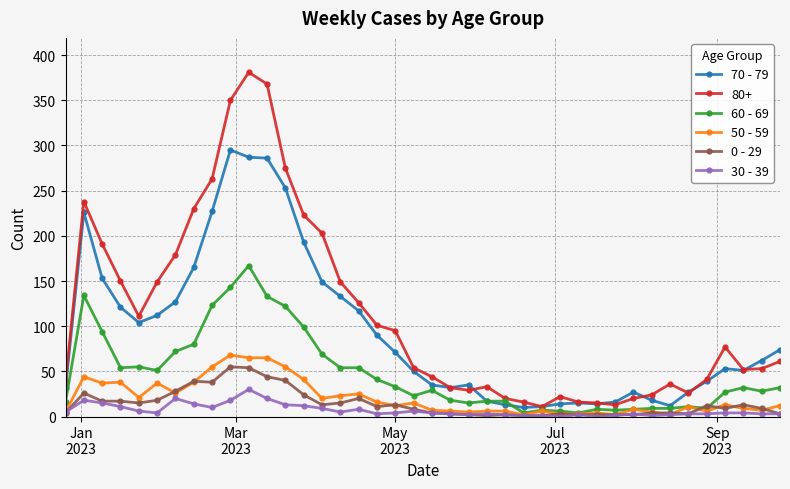

True or false: 30 - 39 has more than 0 points higher than both neighbors.

True